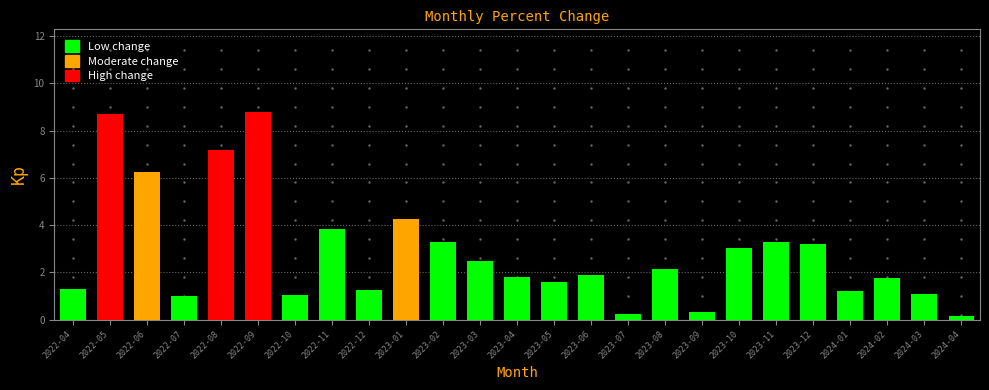

What is the label of the 19th bar from the right?

2022-10